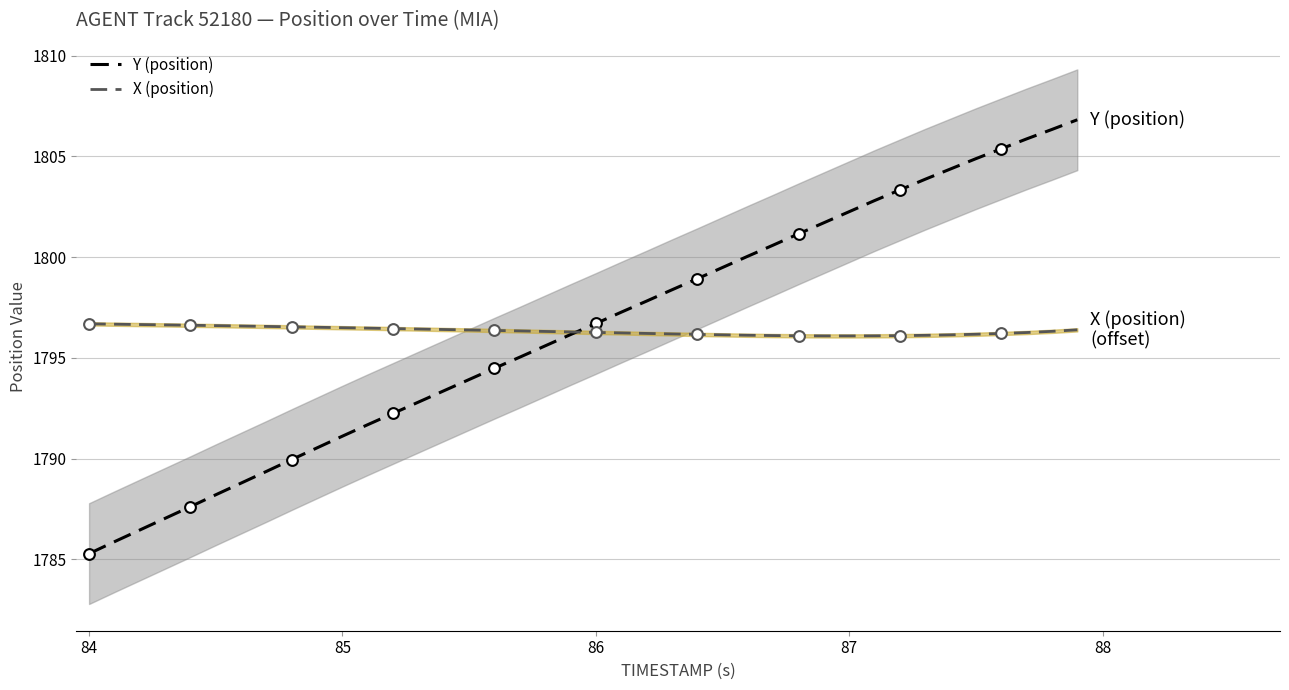

Which series has the largest total across all categories?

X (position)